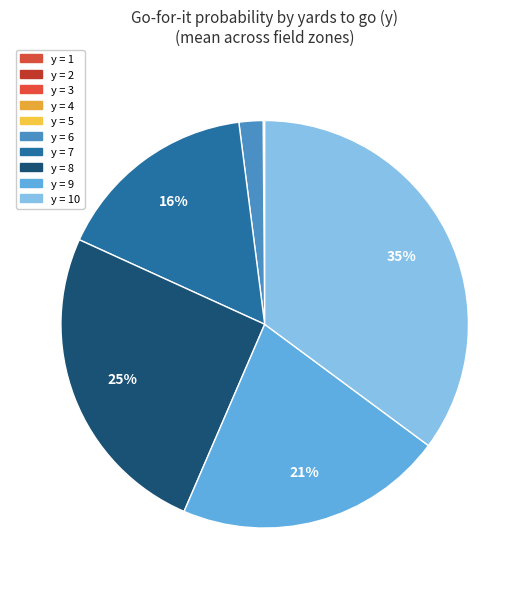

How many segments does this pie chart have?

10